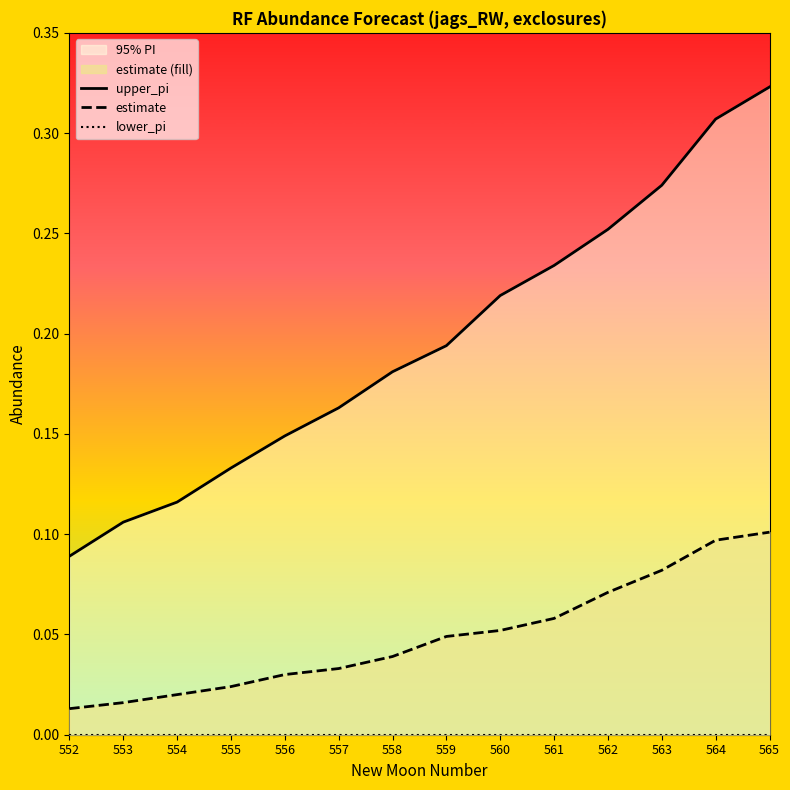

True or false: estimate and upper_pi cross at least once.

False